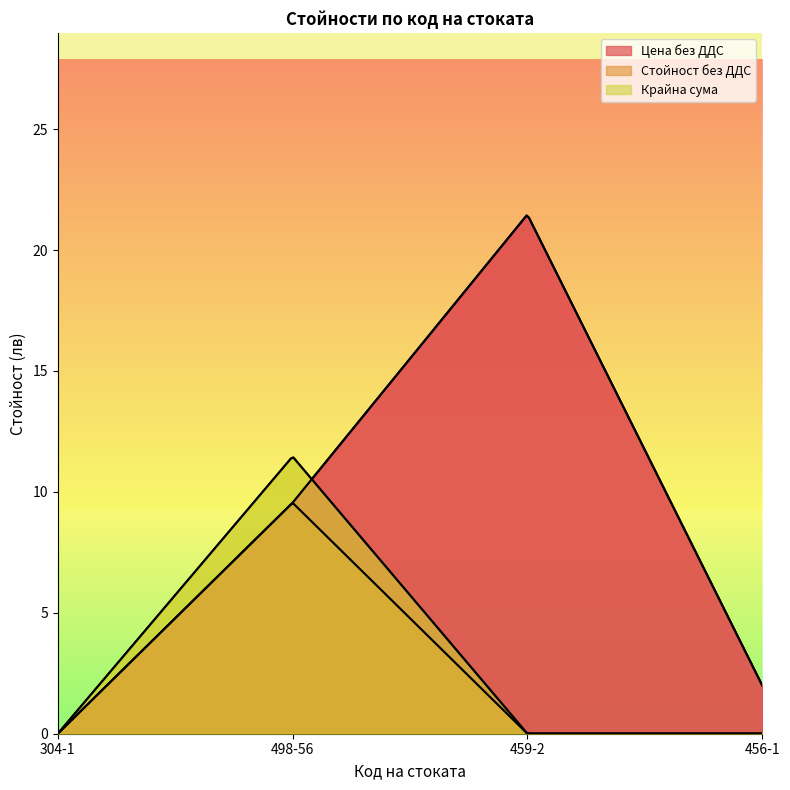

True or false: Крайна сума and Стойност без ДДС cross at least once.

False